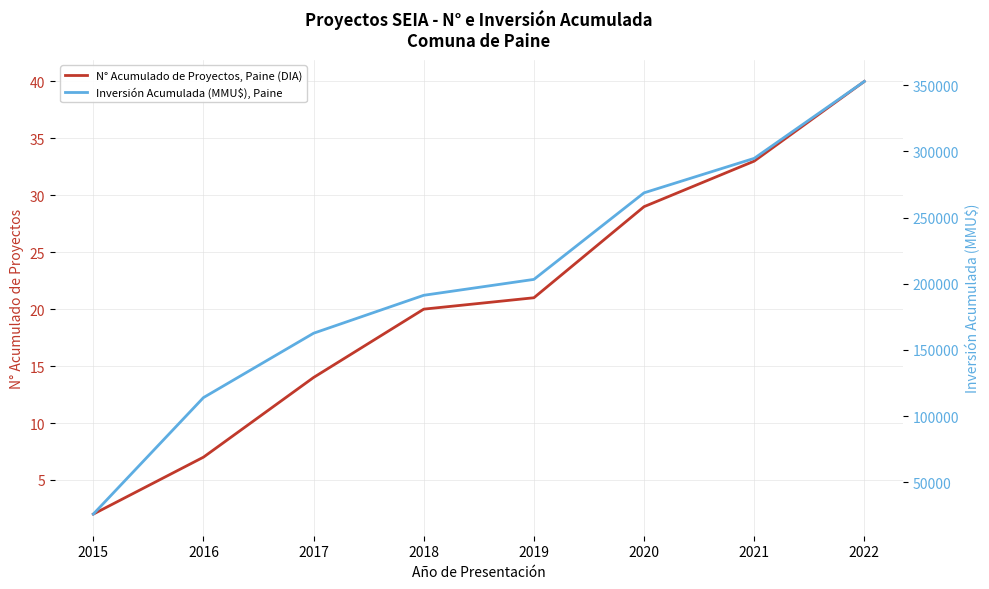

At which category is the sum across all series the highest?

2022